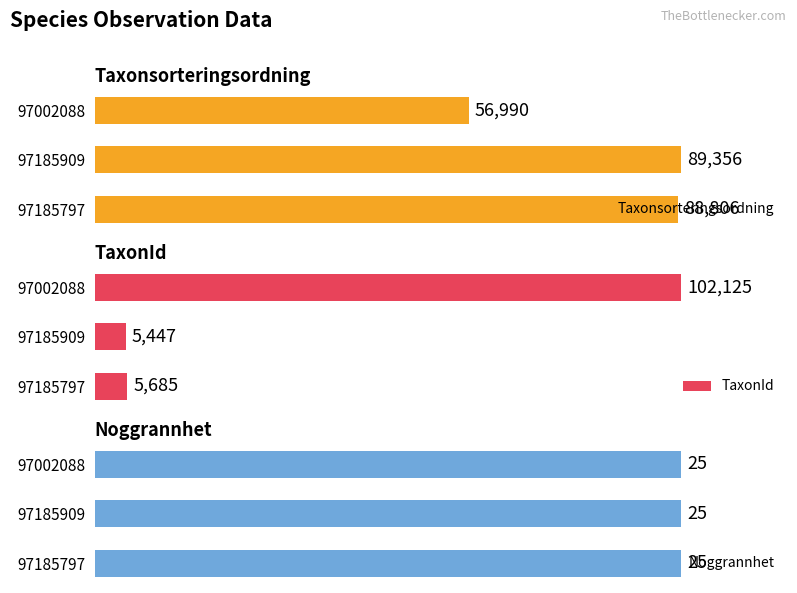

How many bars are there in each group?

3